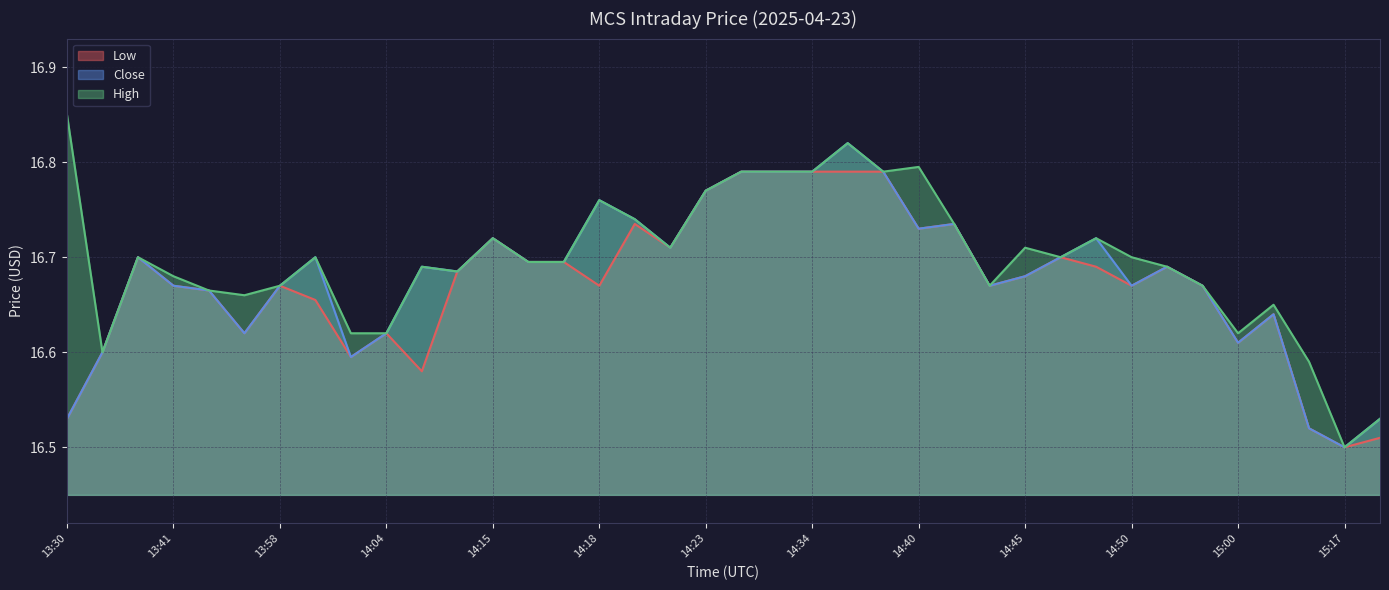

What is the difference between the Low values at 13:52 and 14:45?

0.1